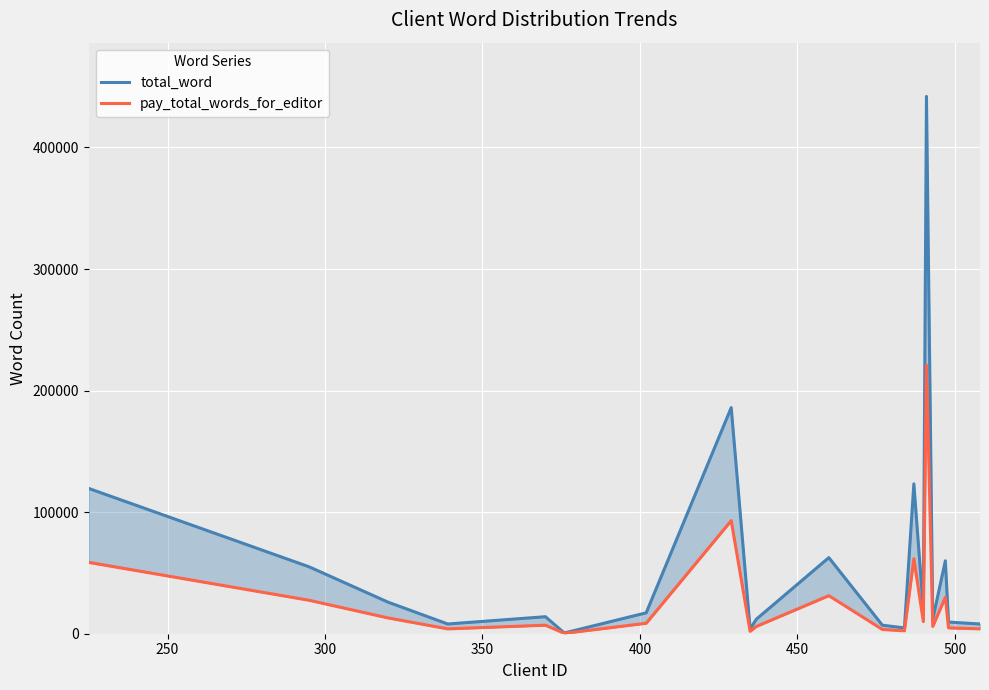

What is the maximum value for pay_total_words_for_editor?

221000